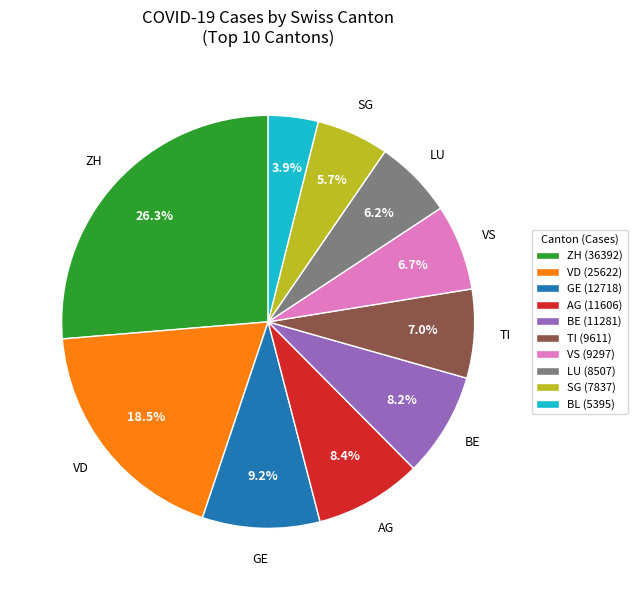

What is the ratio of the value at AG (11606) to the value at VD (25622)?

0.5